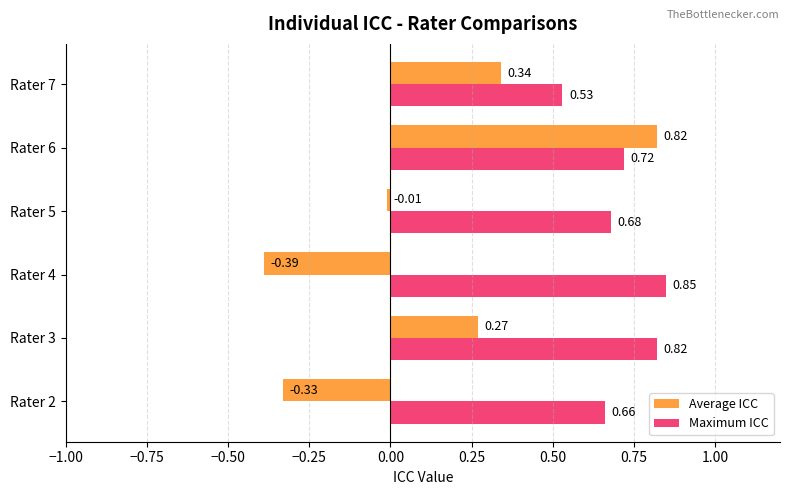

List the labels in order of Maximum ICC value, smallest first.

Rater 7, Rater 2, Rater 5, Rater 6, Rater 3, Rater 4